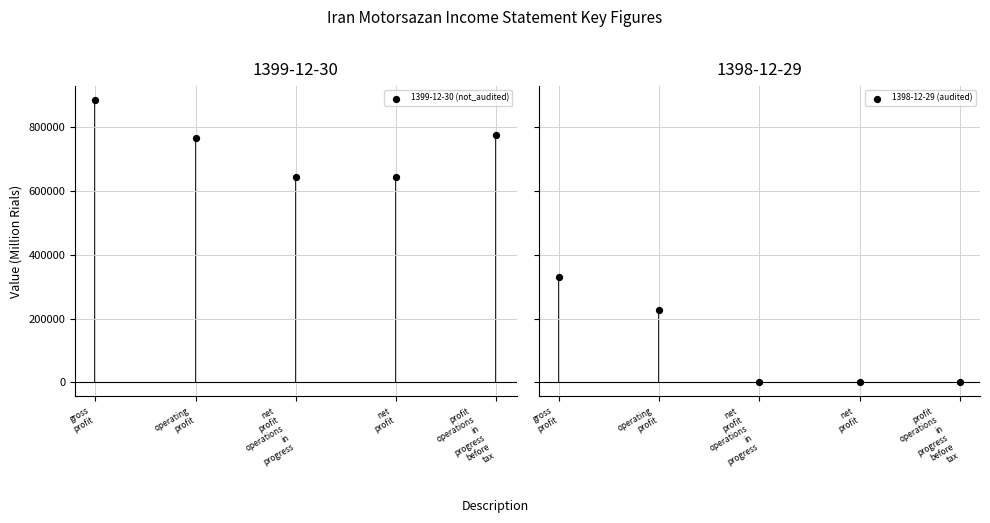

At how many categories does at least one series exceed 396914?

5